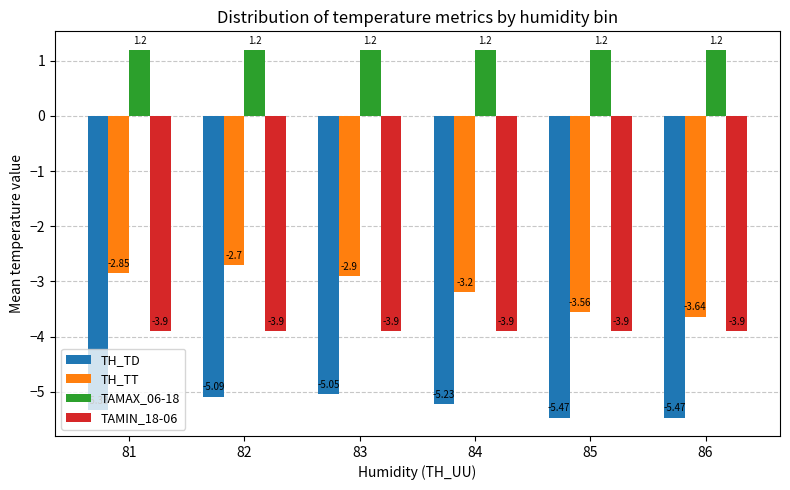

What is the value of the TH_TT bar at the 2nd from the left?

-2.7